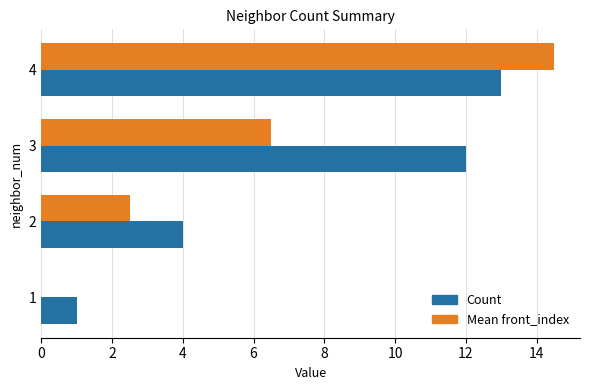

True or false: Count has a value of 8.8 at 4.

False